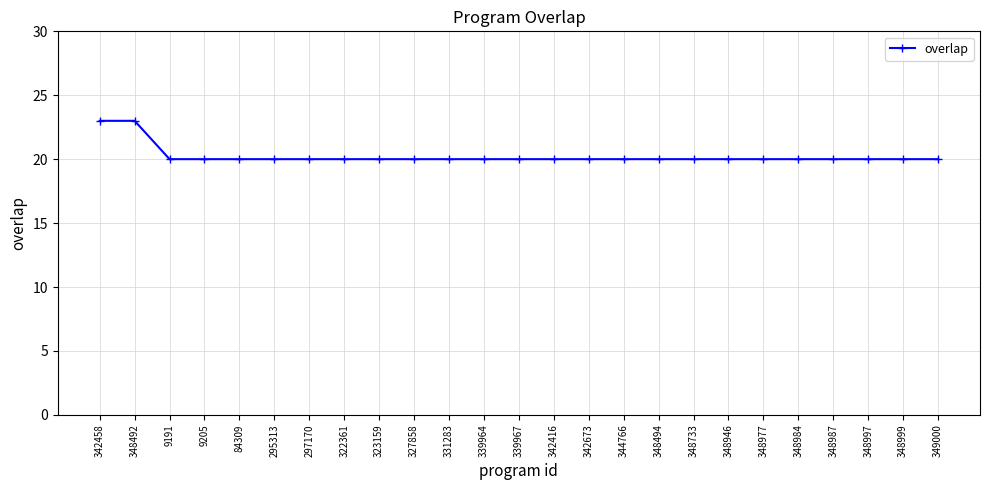

What is the greatest value displayed?

23